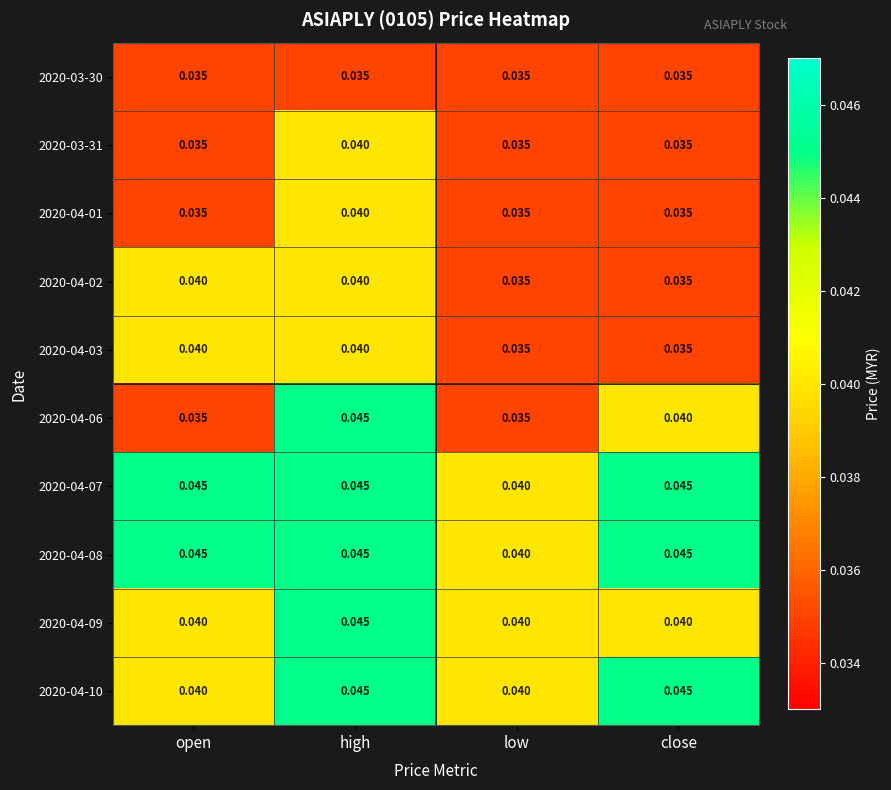

At which category is the sum across all series the highest?

high